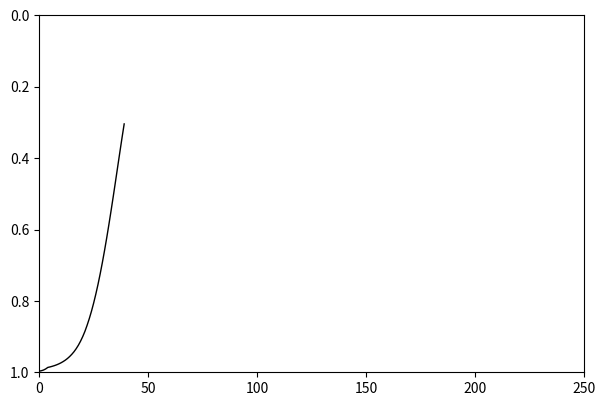

What is the smallest value displayed?

0.3